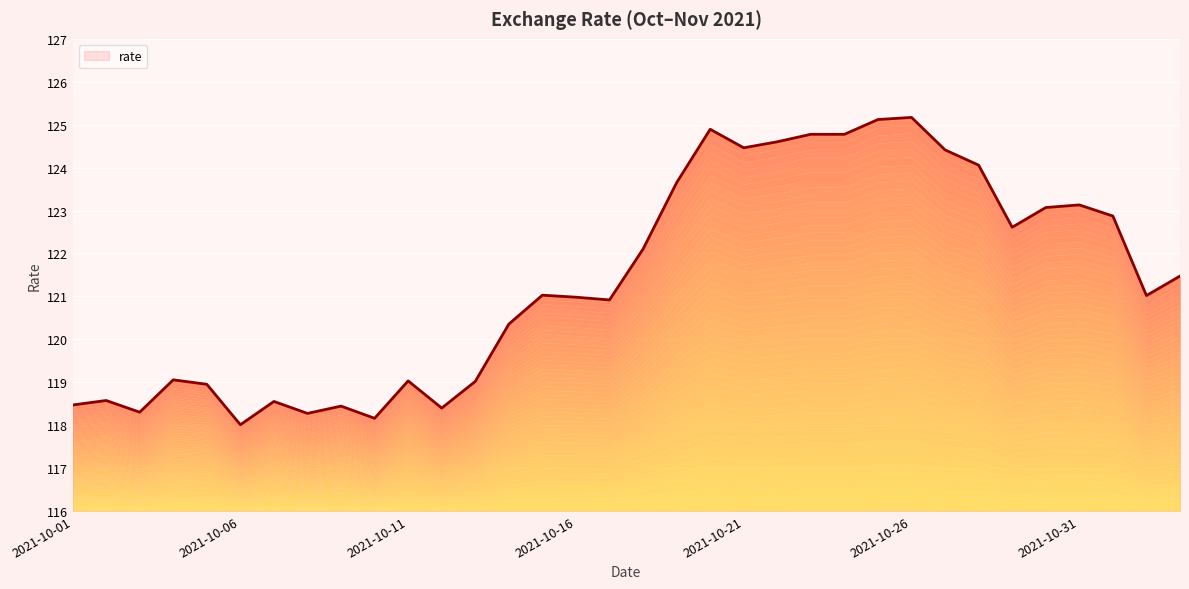

What is the approximate value at 2021-10-06?

118.0